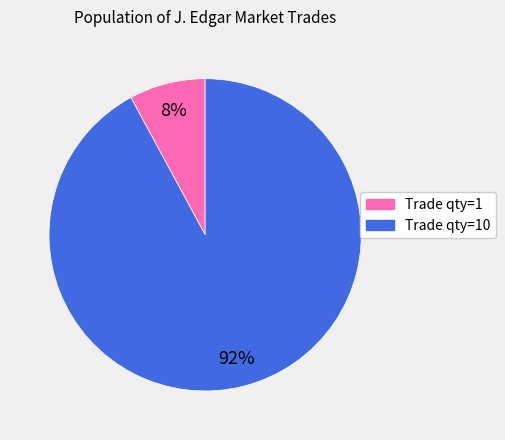

To the nearest percent, what is the average slice percentage?

50%